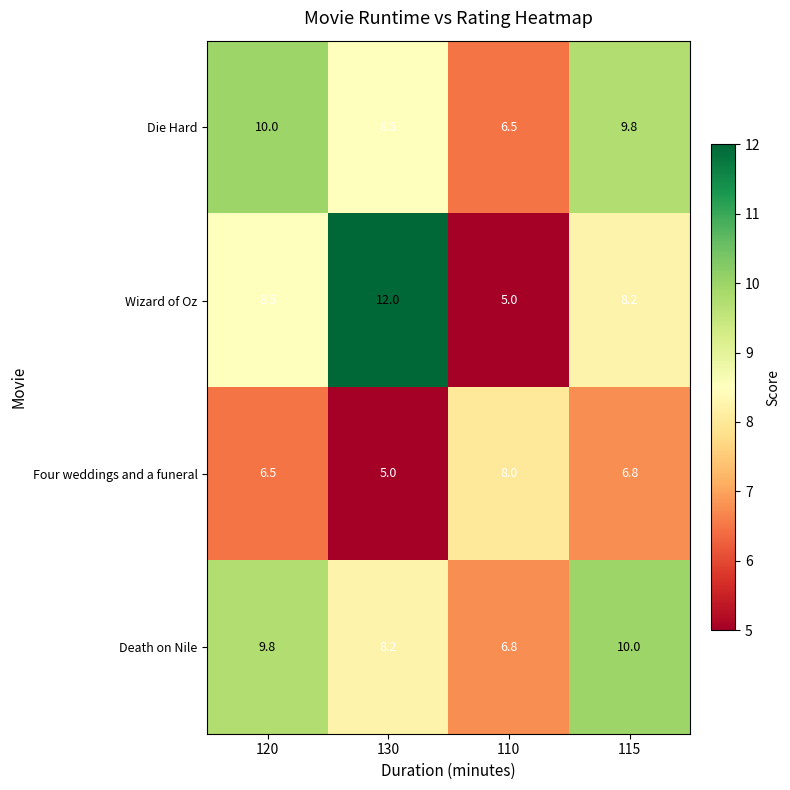

What is the sum of all Four weddings and a funeral values?

26.3